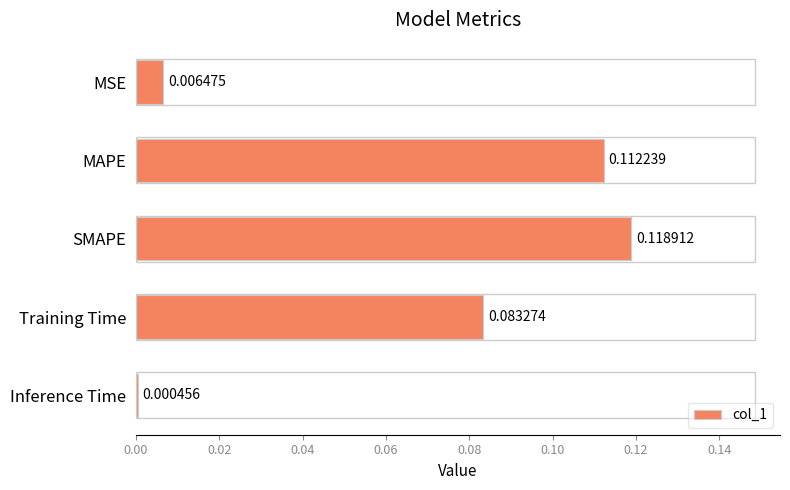

Which category has the highest value across all series?

SMAPE